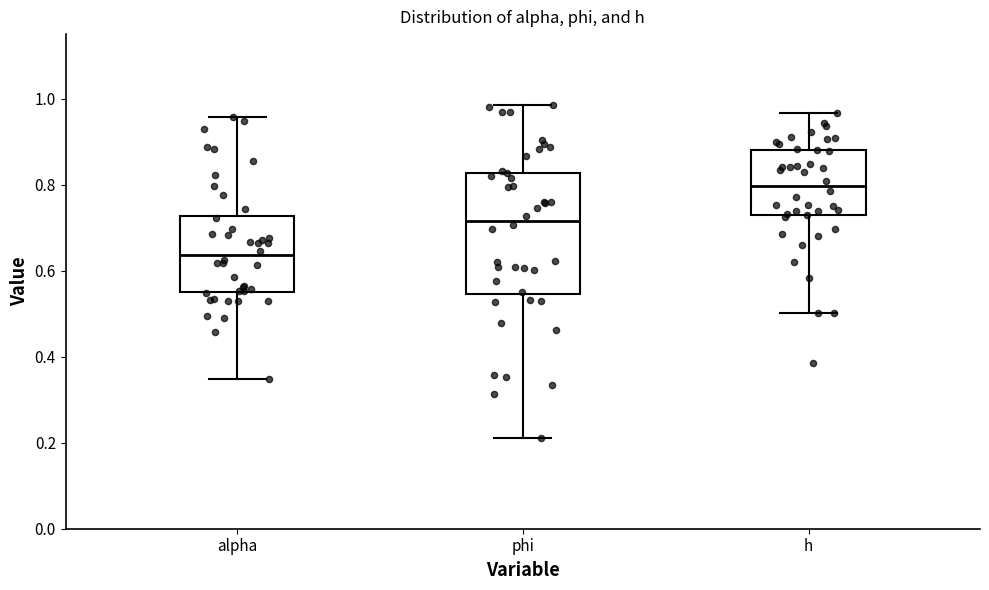

Where does the upper whisker of the box for h end on the y-axis? The values are not printed on the chart, so give them approximately, as read against the axis.

0.96